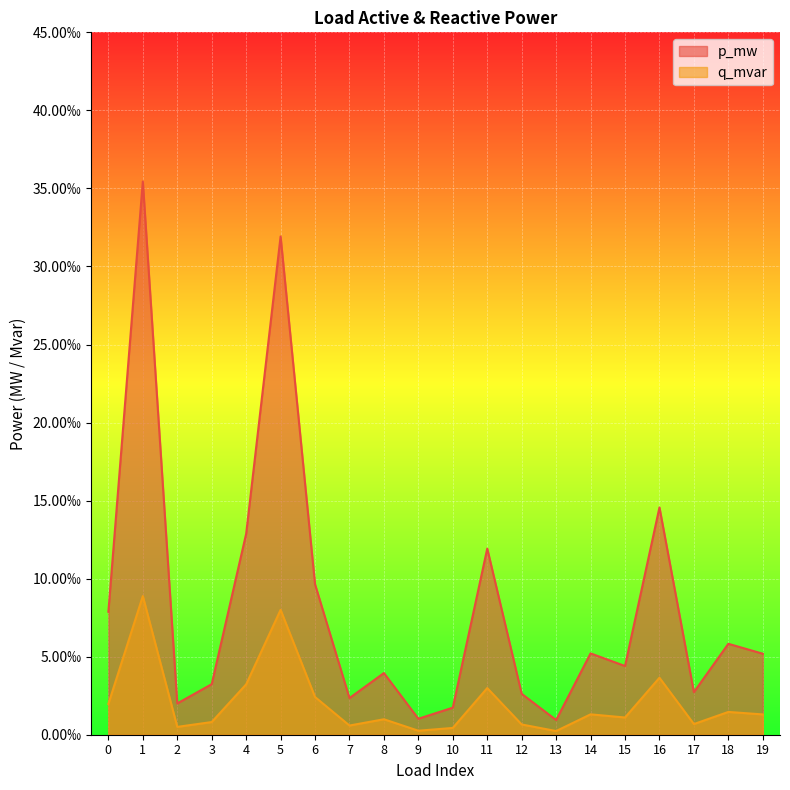

Is the value of q_mvar at 14 greater than the value of p_mw at 1?

No